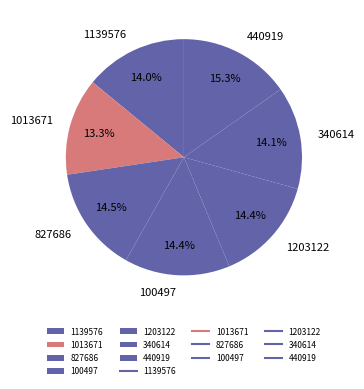

Which has a higher value, 827686 or 440919?

440919